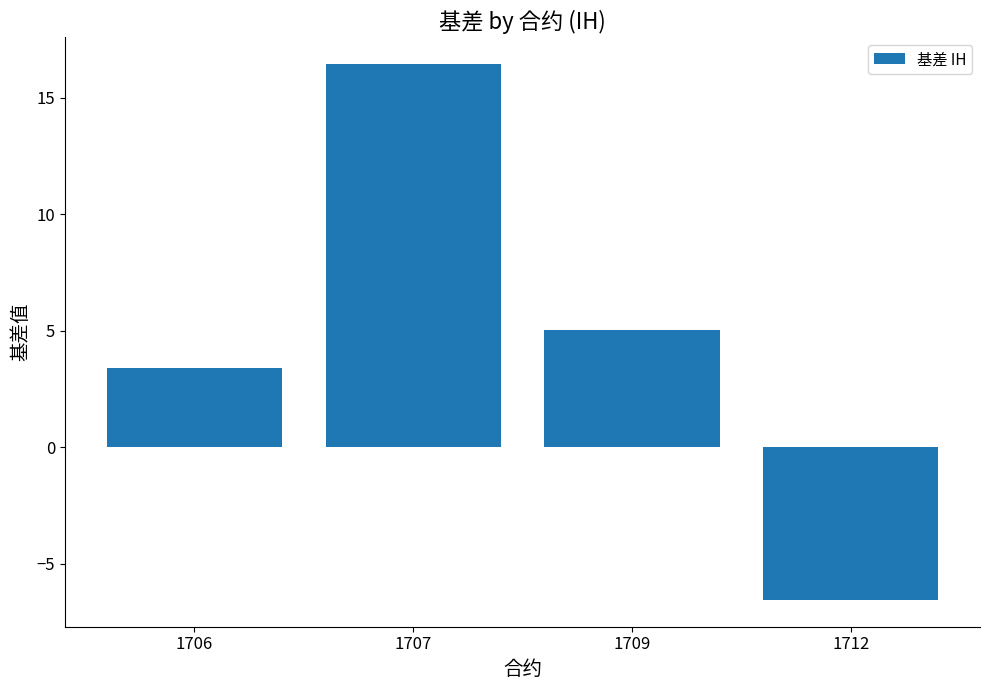

Between 1706 and 1712, which is larger?

1706